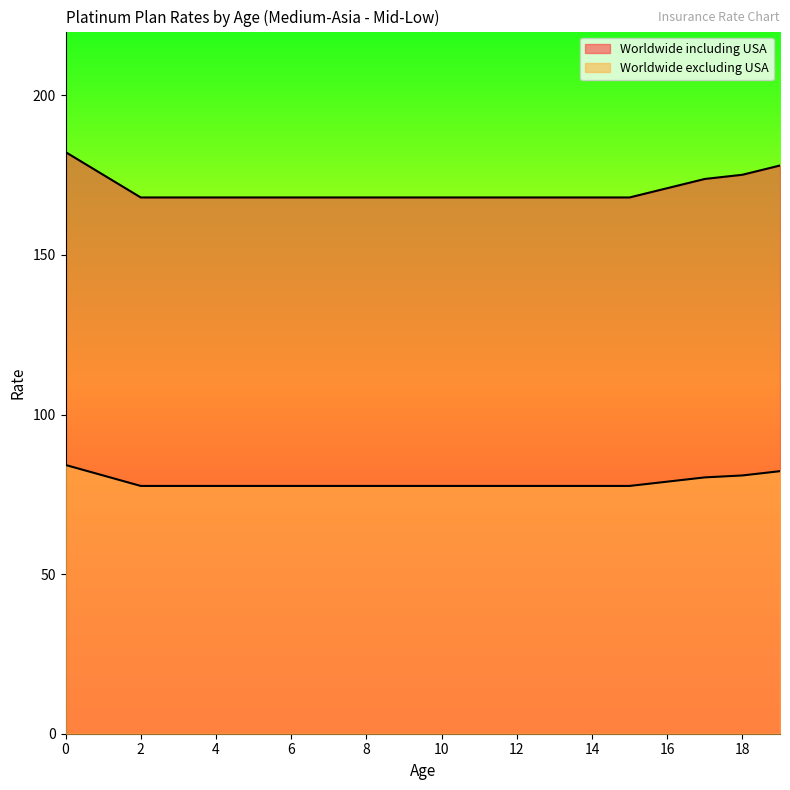

Is the value of Worldwide excluding USA at 0 greater than the value of Worldwide including USA at 1?

No